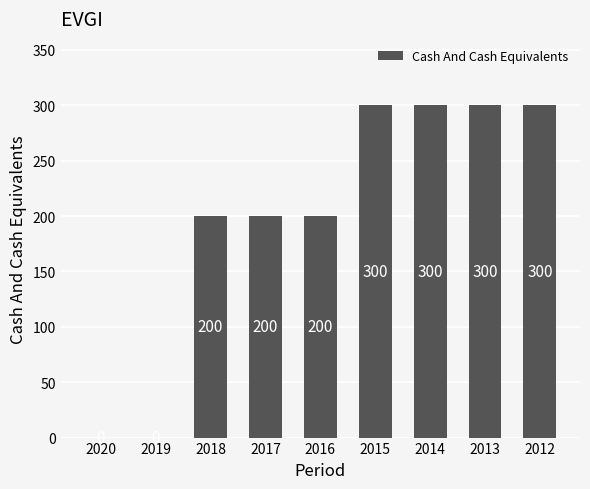

What value does the data have at 2014, to the nearest 50?

300